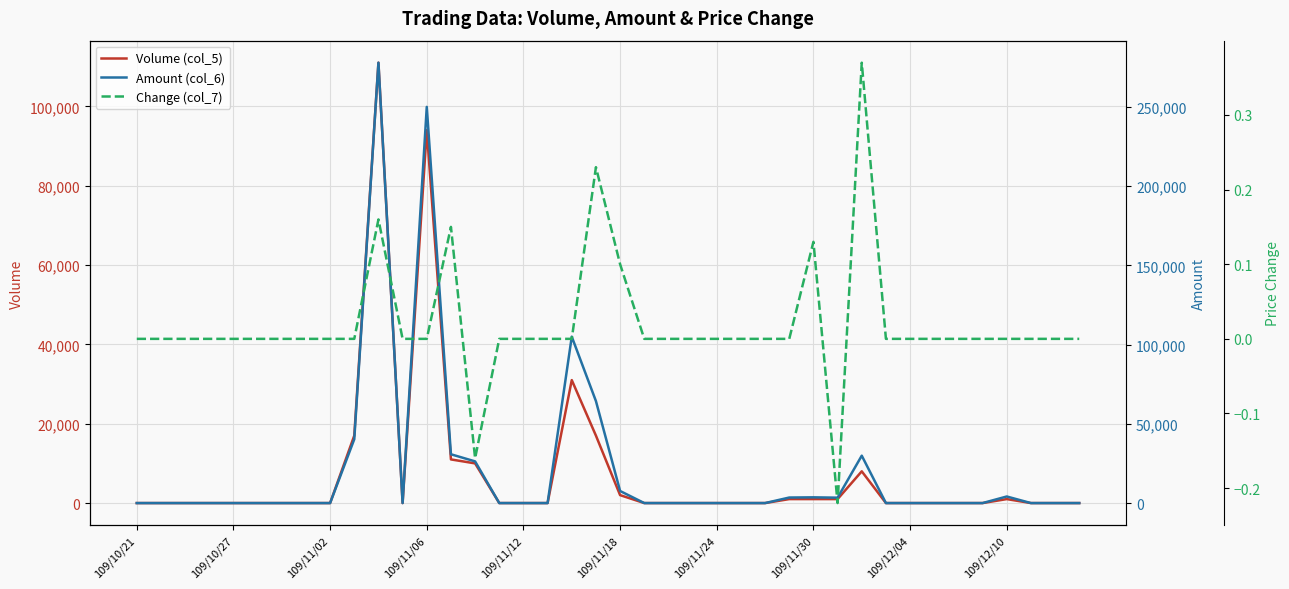

The value of Volume (col_5) at 109/12/04 is 0. True or false?

True